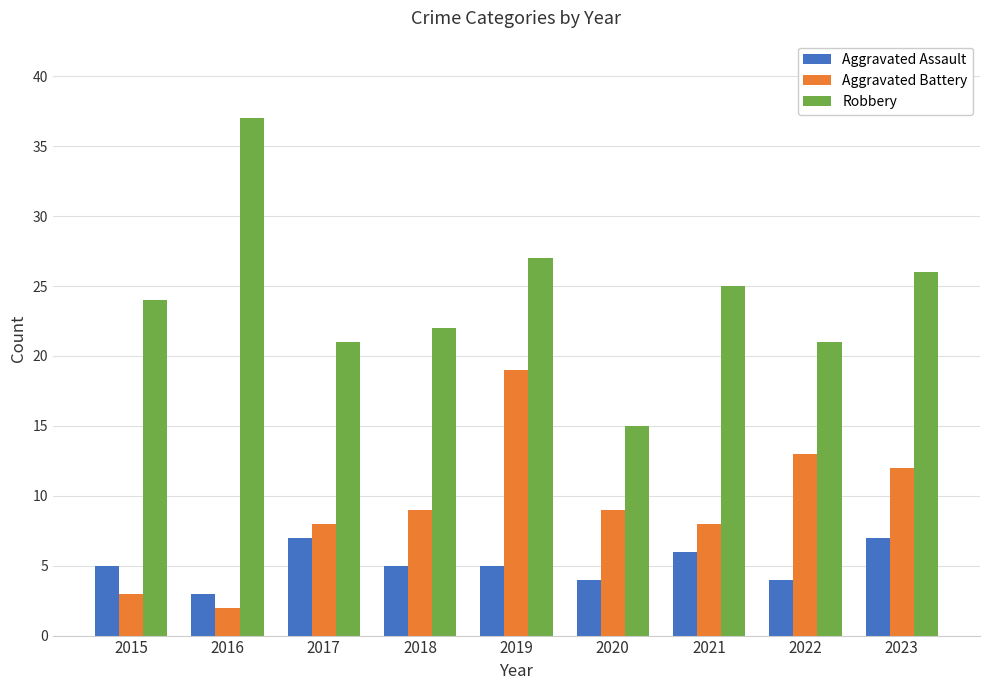

True or false: Aggravated Battery has a value of 13 at 2022.

True